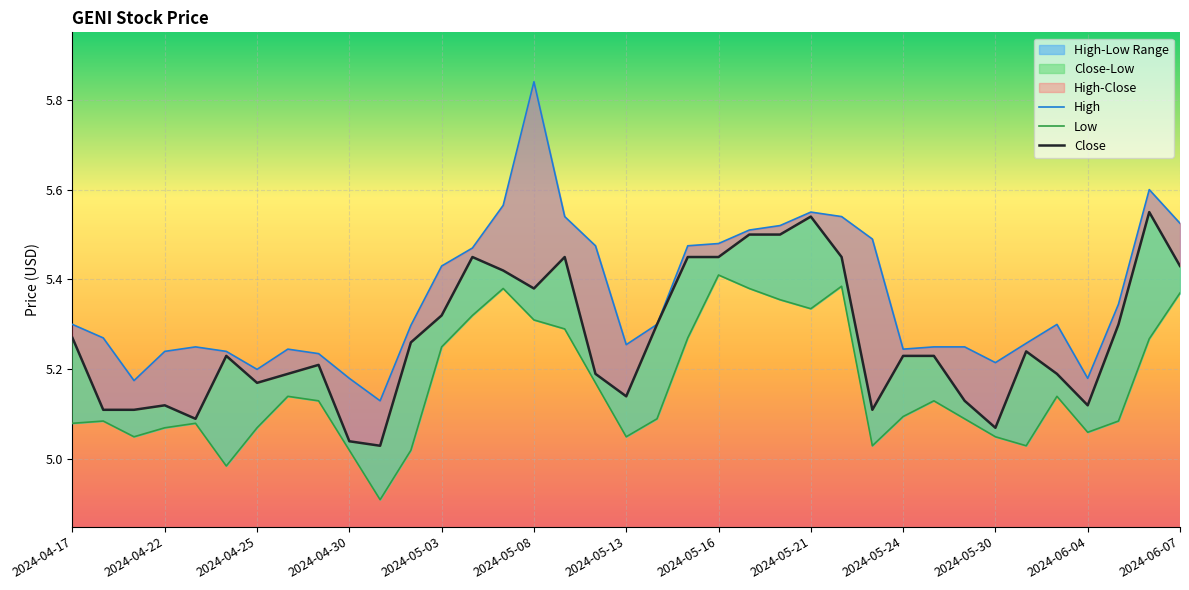

What is the difference between the Low values at 2024-04-22 and 36?

0.3